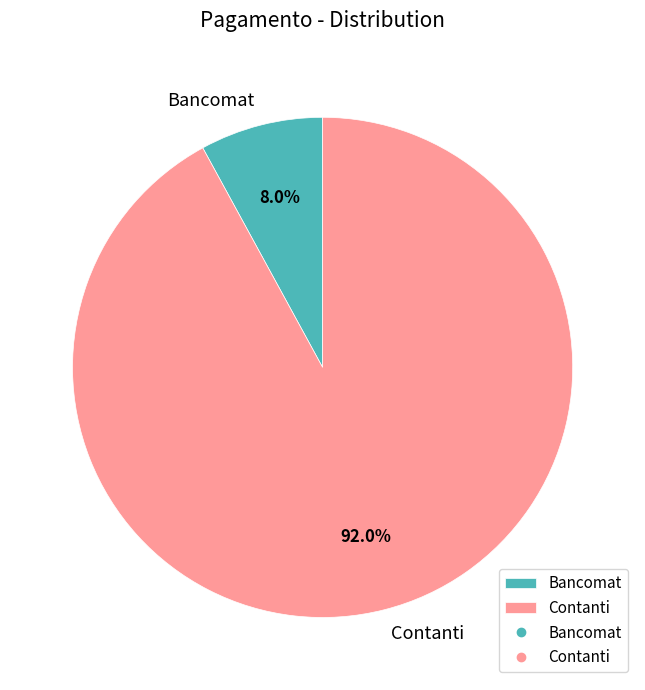

To the nearest percent, what is the combined percentage of Bancomat and Contanti?

100%